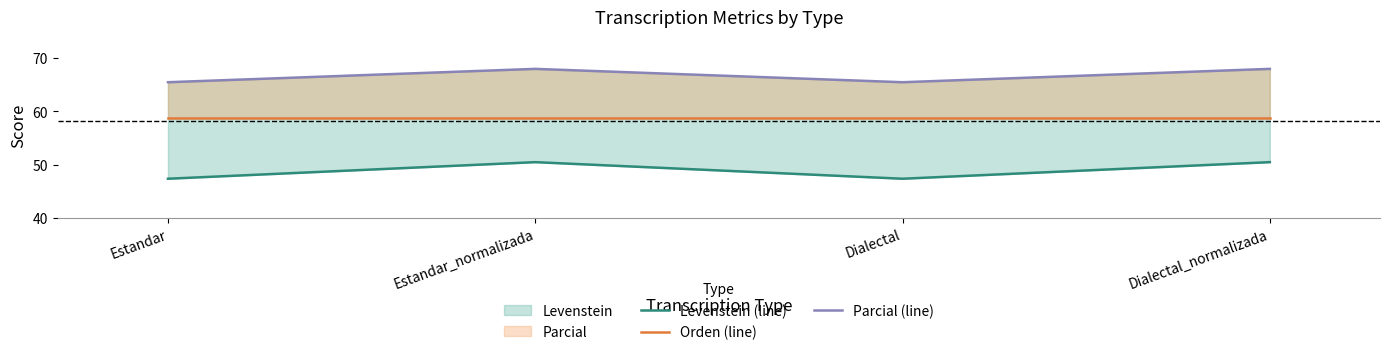

True or false: Levenstein (line) has a value of 47.3 at Estandar.

True